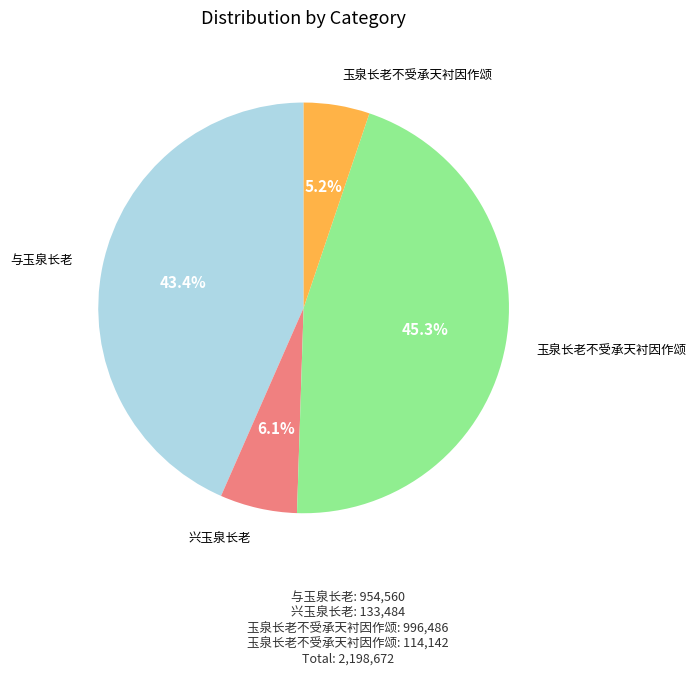

Is there any slice that represents more than half of the pie?

No